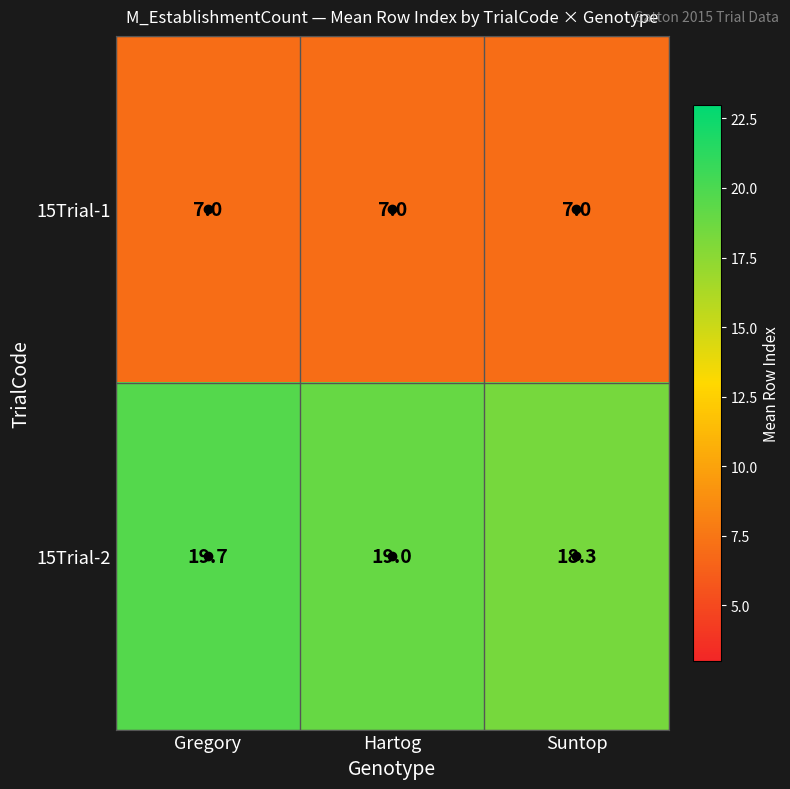

What is the average value of the 15Trial-2 series?

19.0